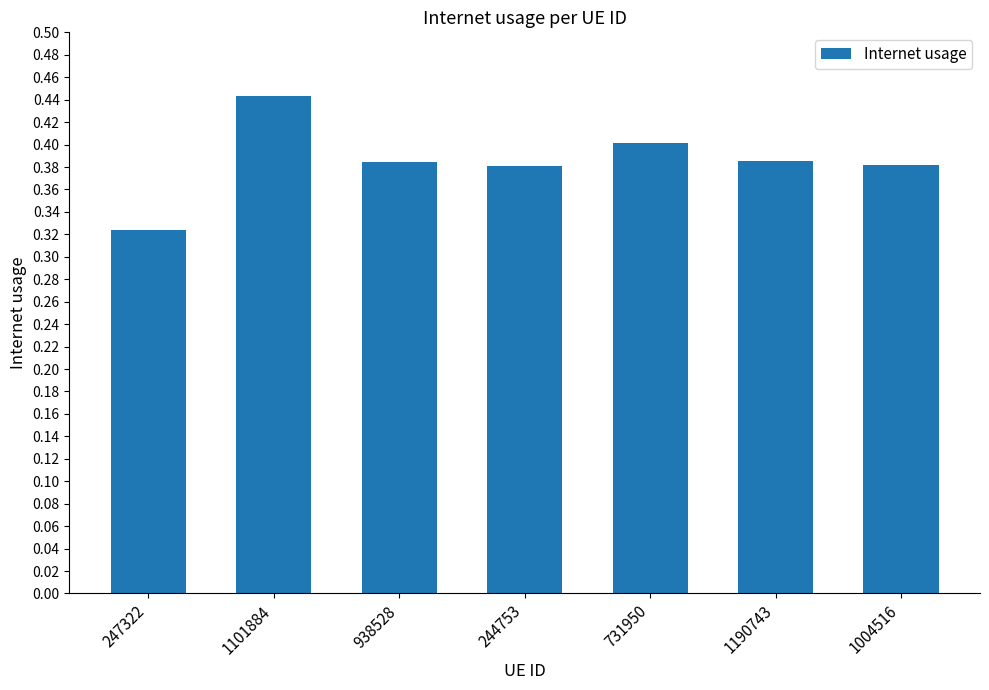

What is the change in value from 247322 to 1101884?

+0.1